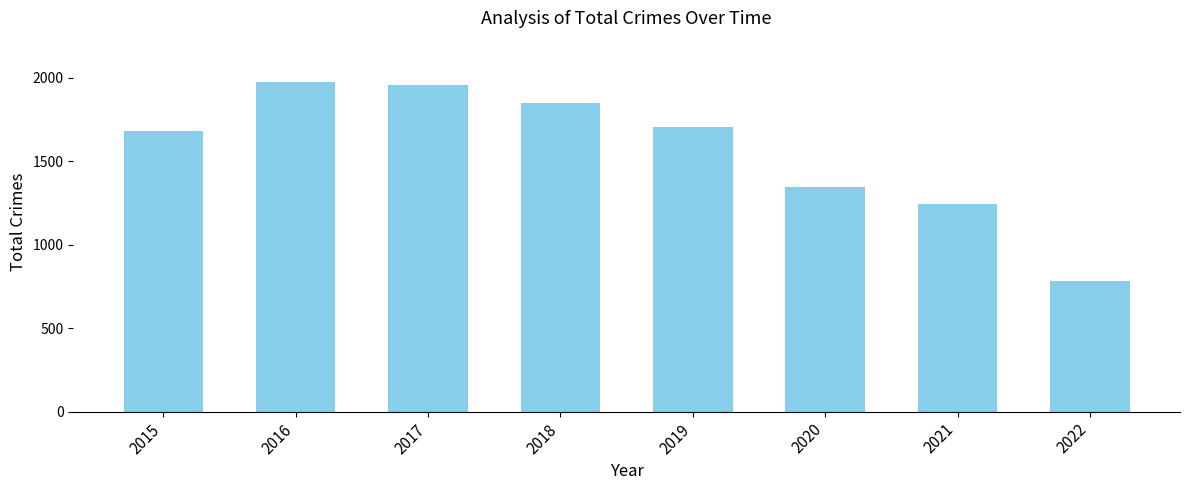

Reading left to right, what are all the values shown in this chart?

2015=1683	2016=1975	2017=1956	2018=1848	2019=1702	2020=1348	2021=1243	2022=780